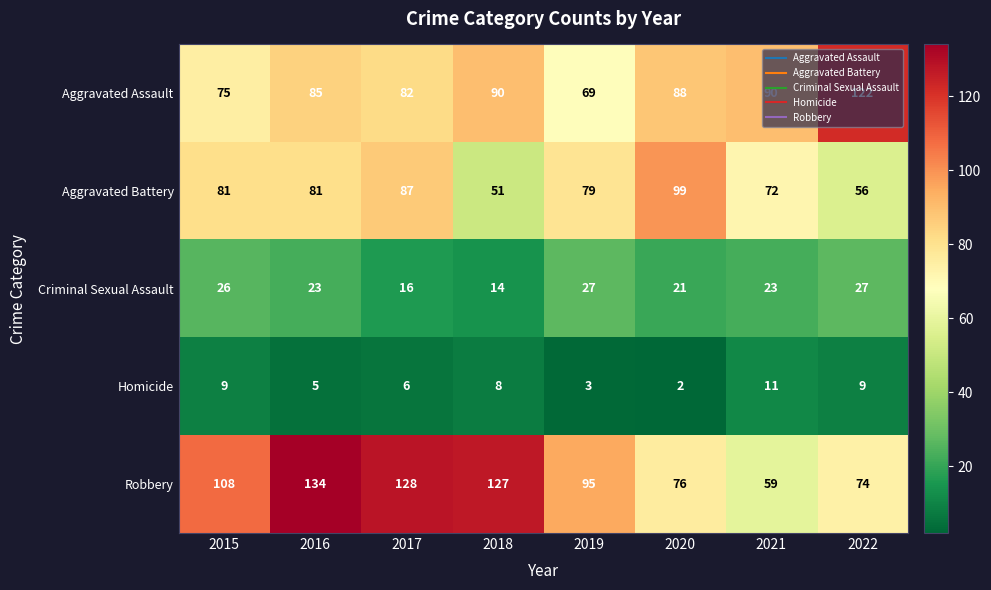

What value does the Robbery series have at 2015, to the nearest 5?

110